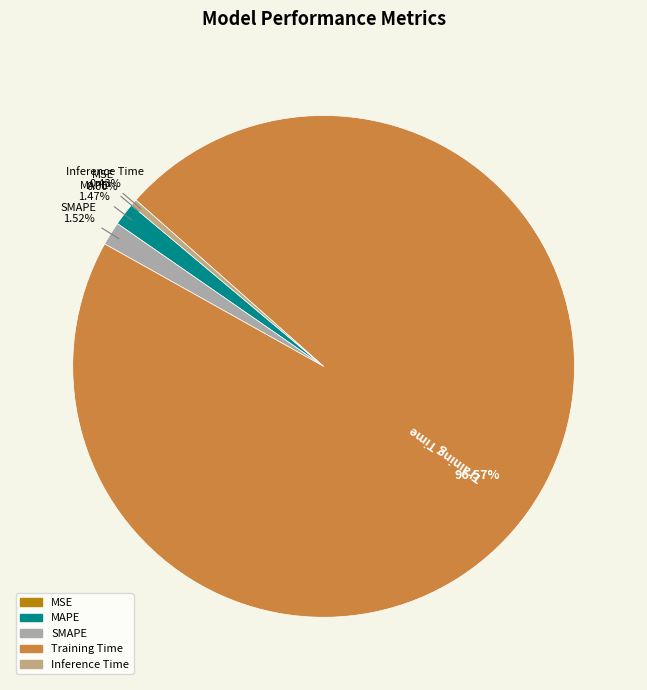

Does MAPE account for over 50% of the chart?

No